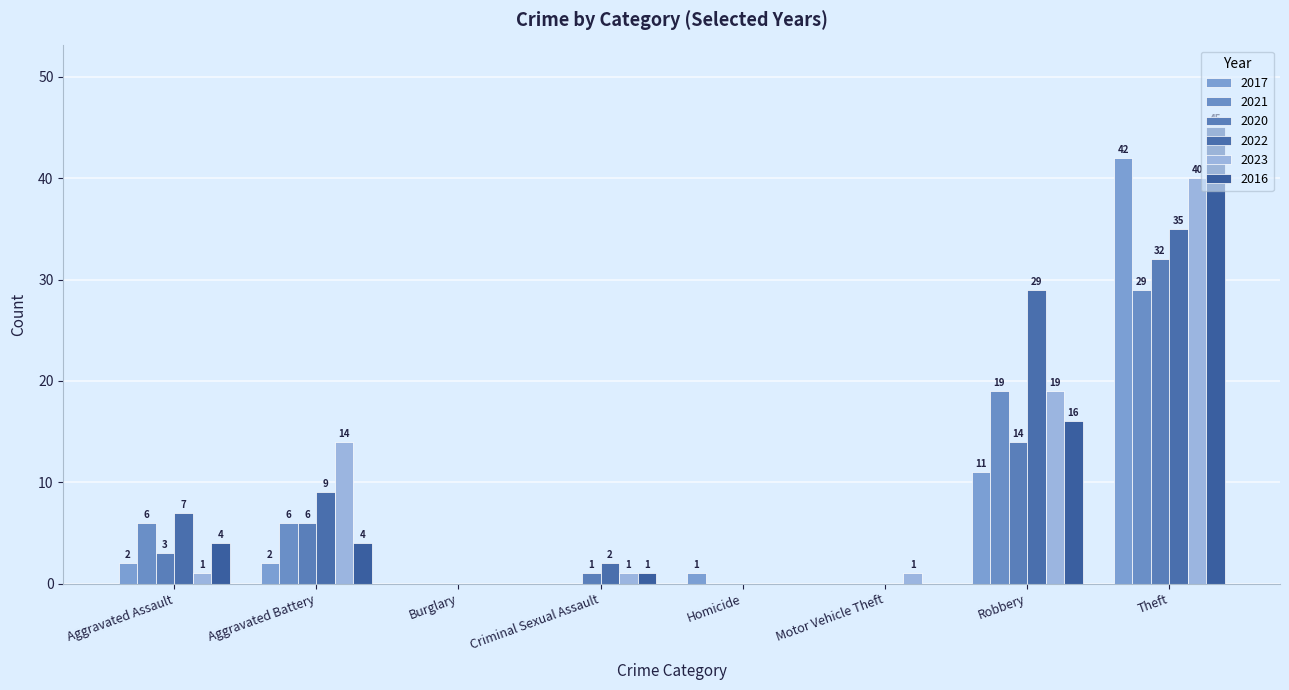

How many values in 2021 are above zero?

4